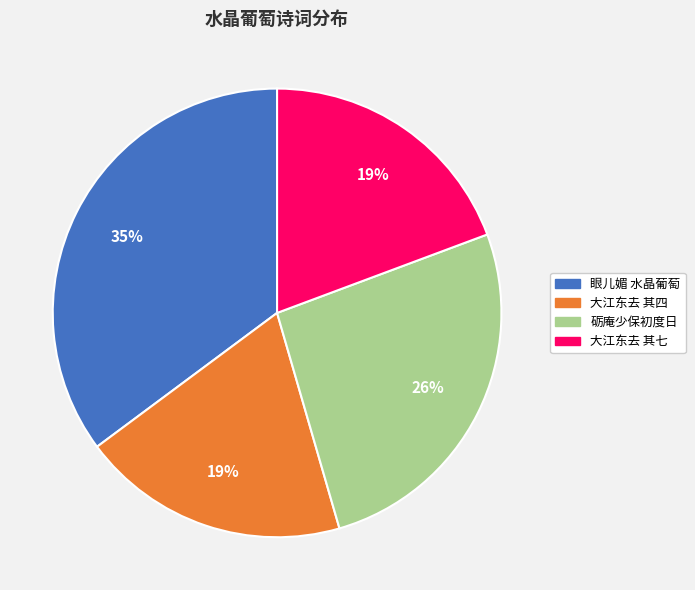

Is there a majority slice in this chart?

No